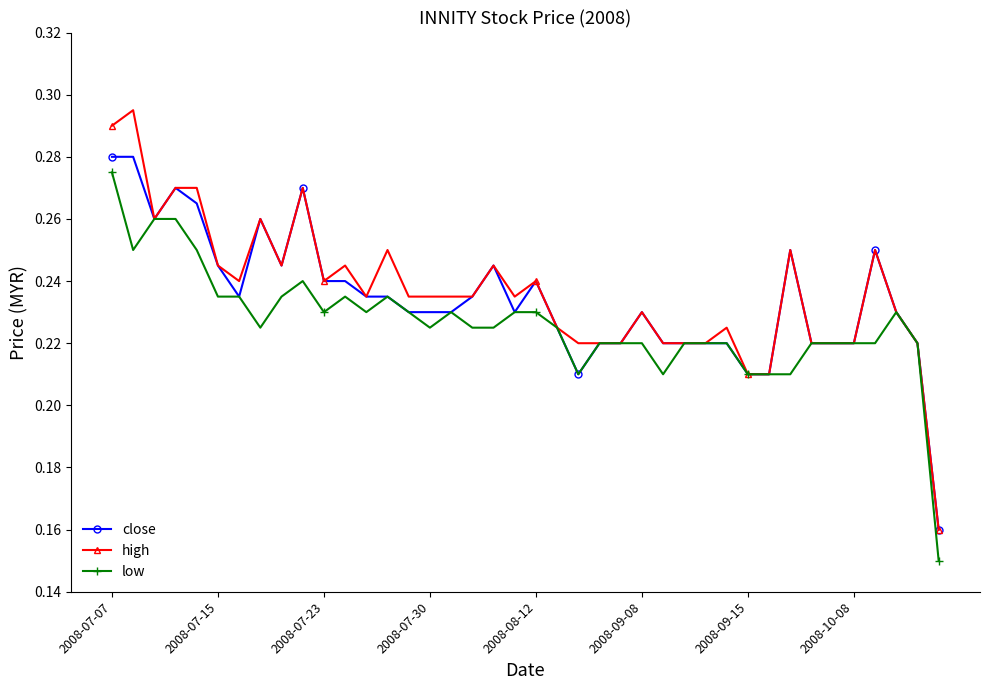

How many close values are between 0 and 1?

40